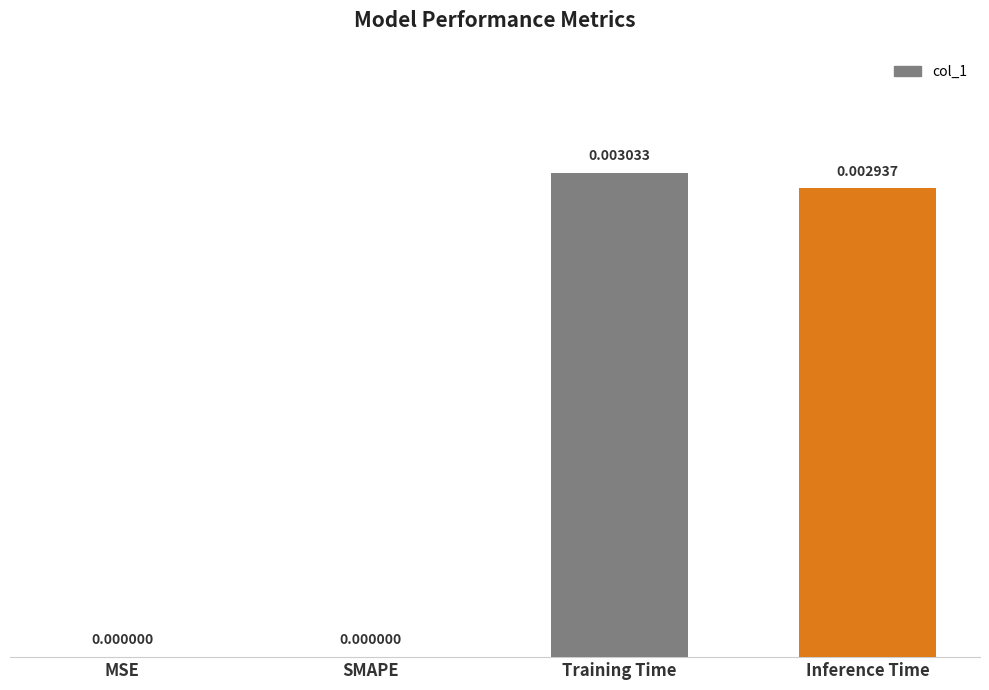

How many positive values are there?

2